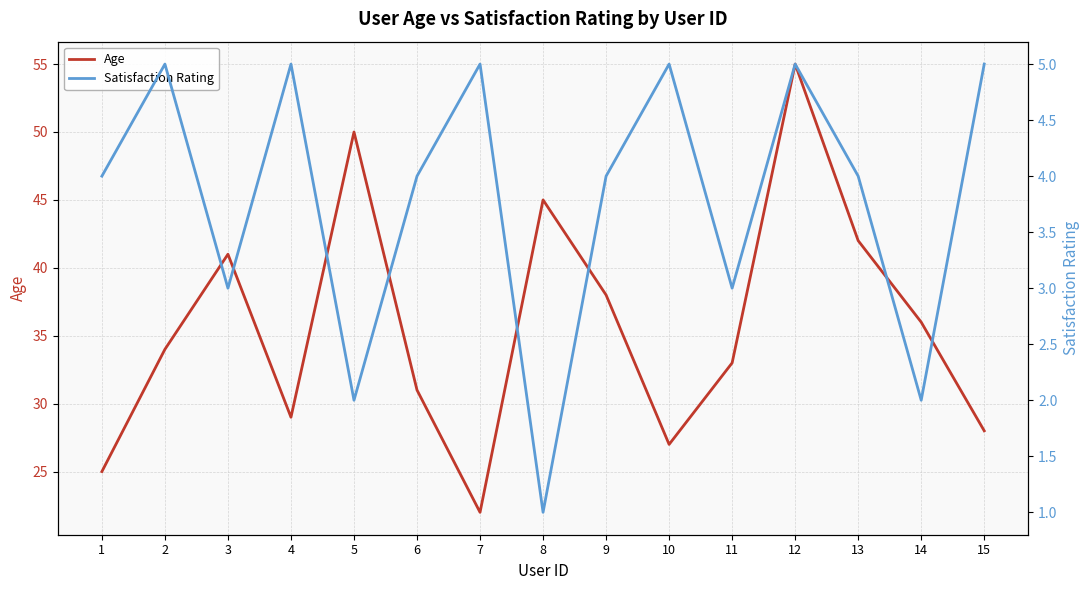

At which label does Satisfaction Rating first exceed 4?

2